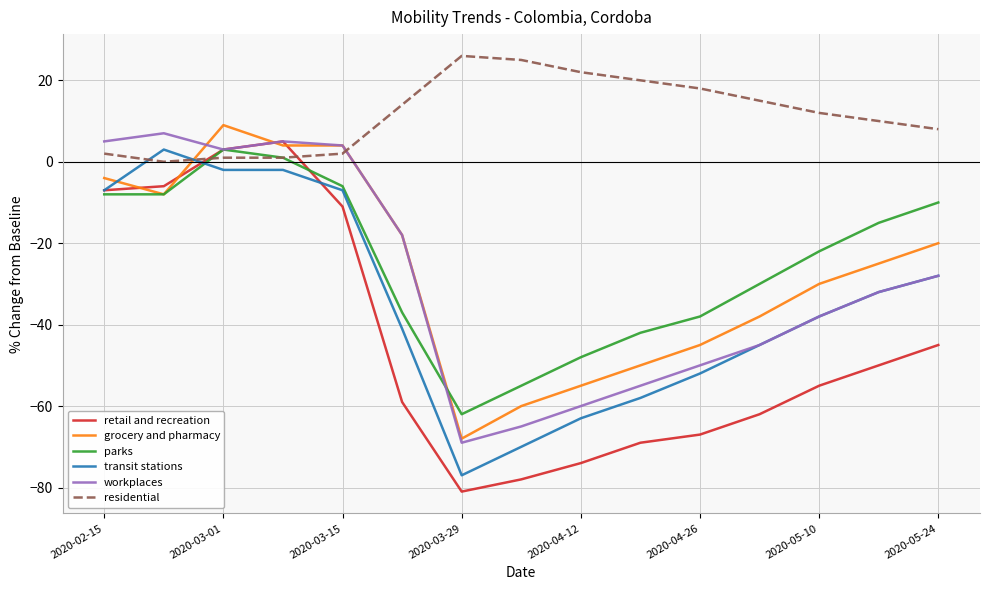

Which series ends up on top after the final intersection of residential and grocery and pharmacy?

residential